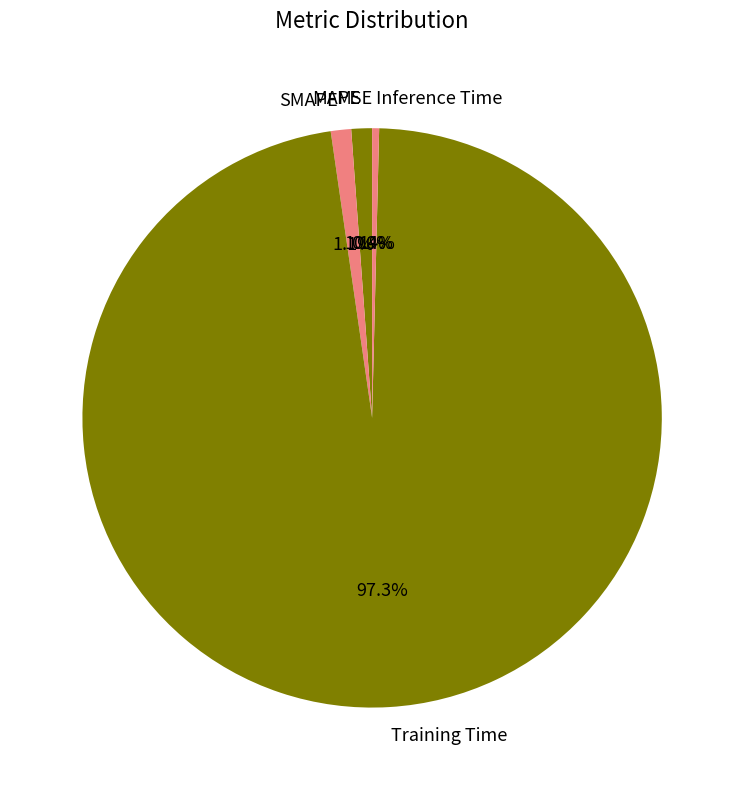

Between Inference Time and SMAPE, which is larger?

SMAPE